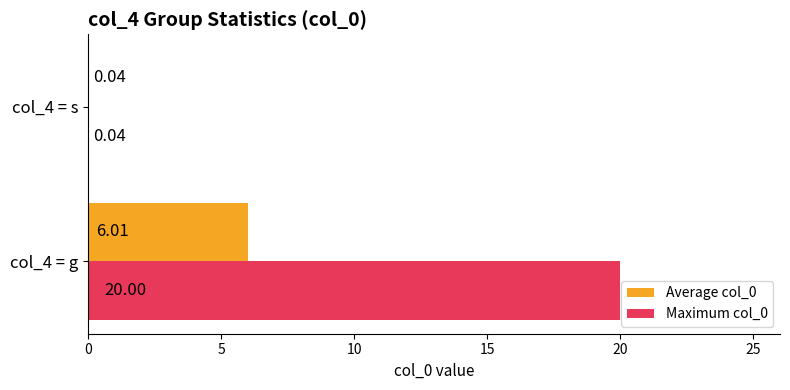

What is the sum of all Maximum col_0 values?

20.0